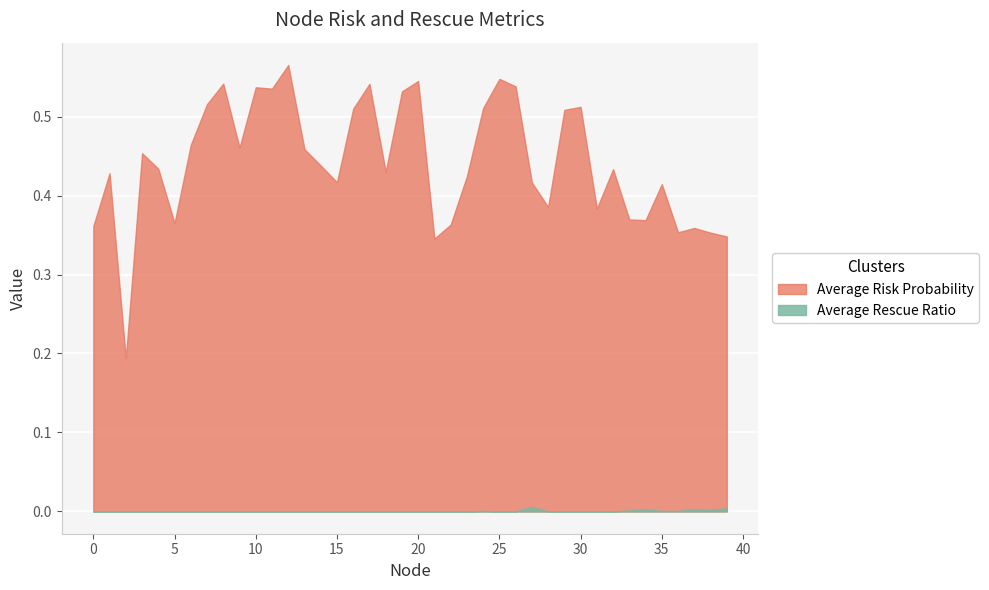

True or false: Average Risk Probability and Average Rescue Ratio cross at least once.

False